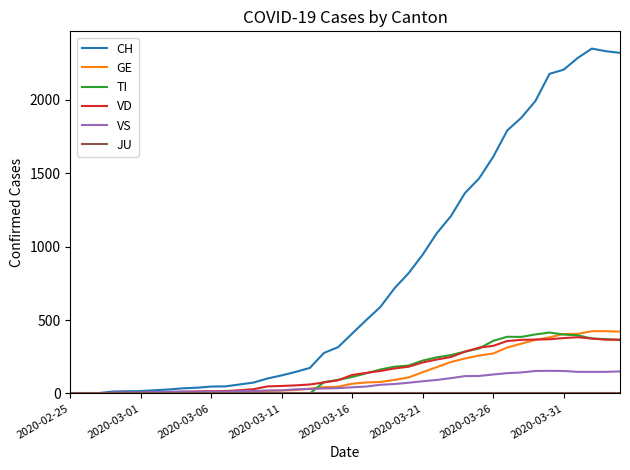

Which series has the largest total across all categories?

CH